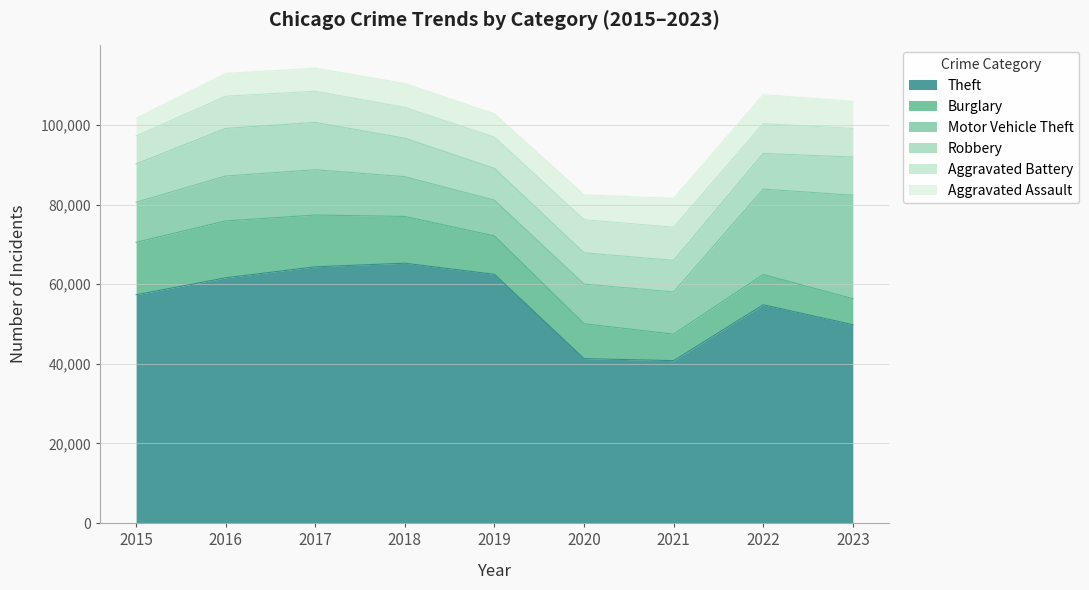

At which category does the chart reach its peak across all series?

2018